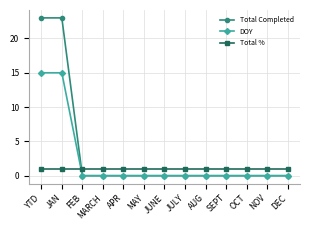

Which series has the widest spread of values?

Total Completed